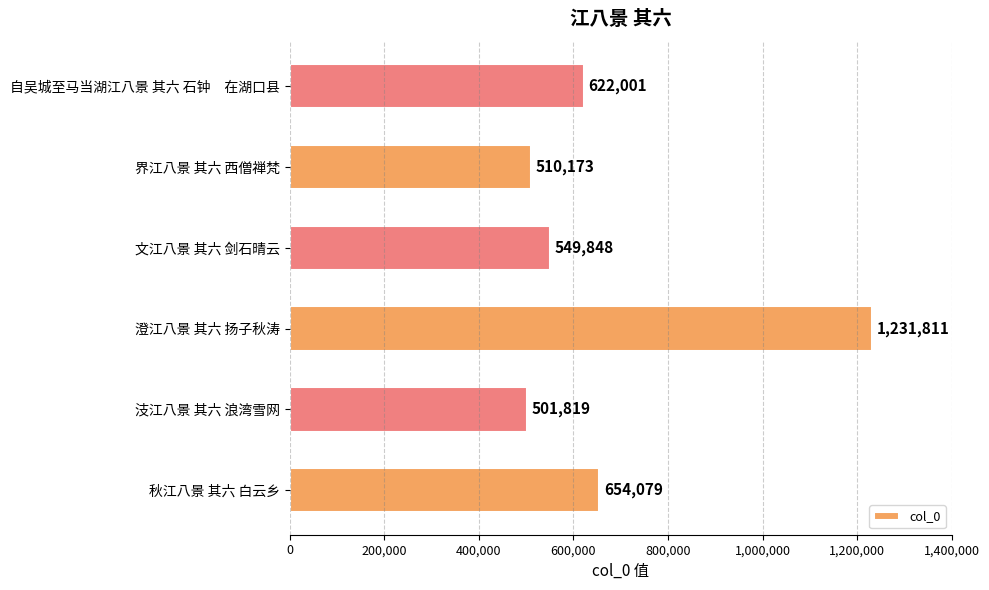

What is the minimum value shown in the chart?

501819